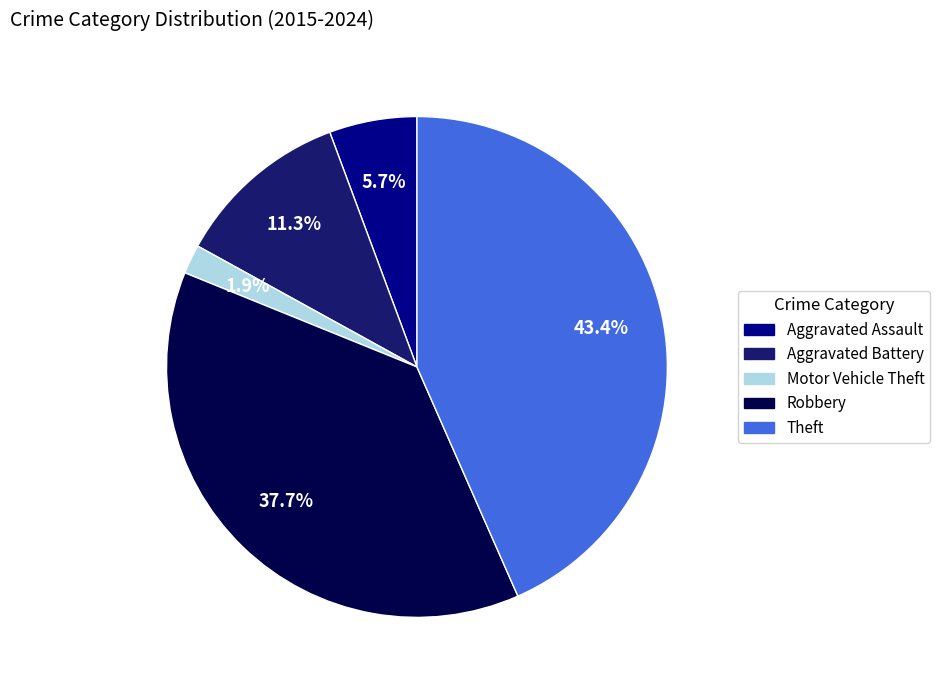

To the nearest percent, what is the difference between the largest and smallest slice percentages?

42%